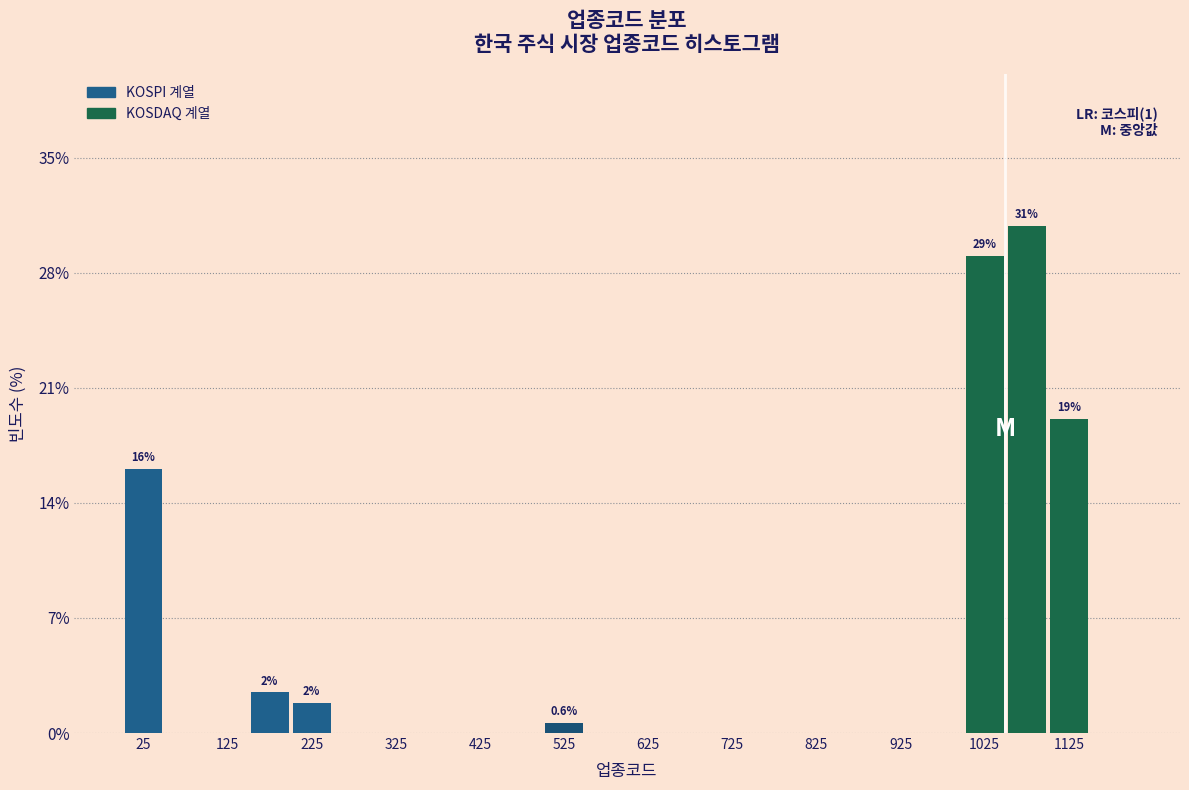

Over which range of the x-axis is the bar tallest?

1050 to 1100